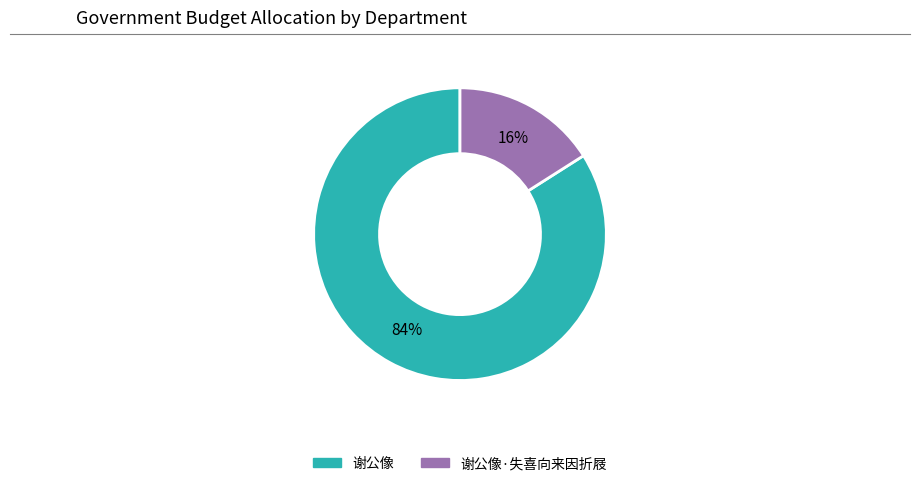

To the nearest percent, what is the difference between the largest and smallest slice percentages?

68%